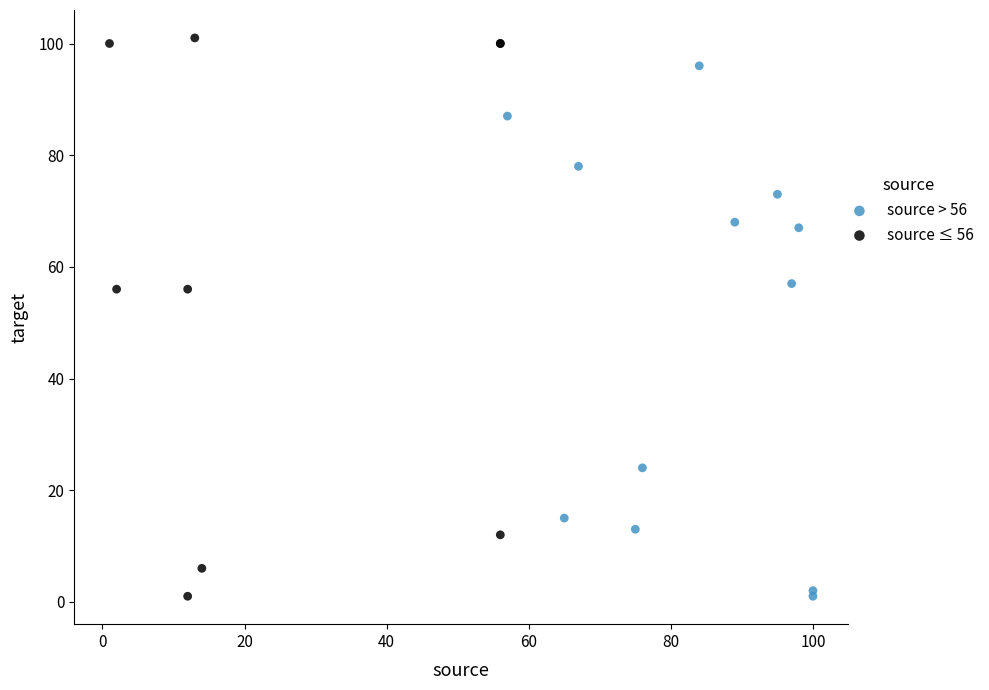

Which series reaches the maximum Y coordinate?

source ≤ 56